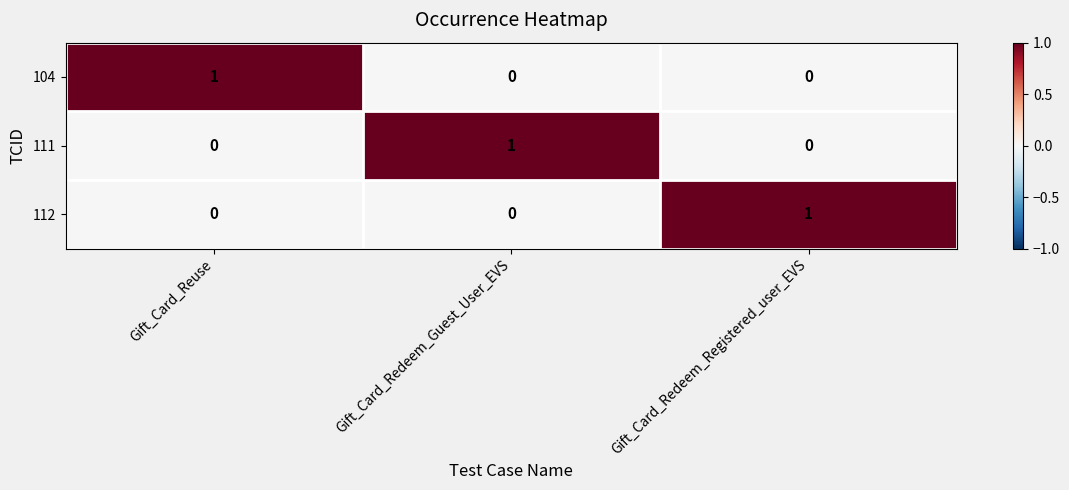

At how many categories does at least one series exceed 0?

3